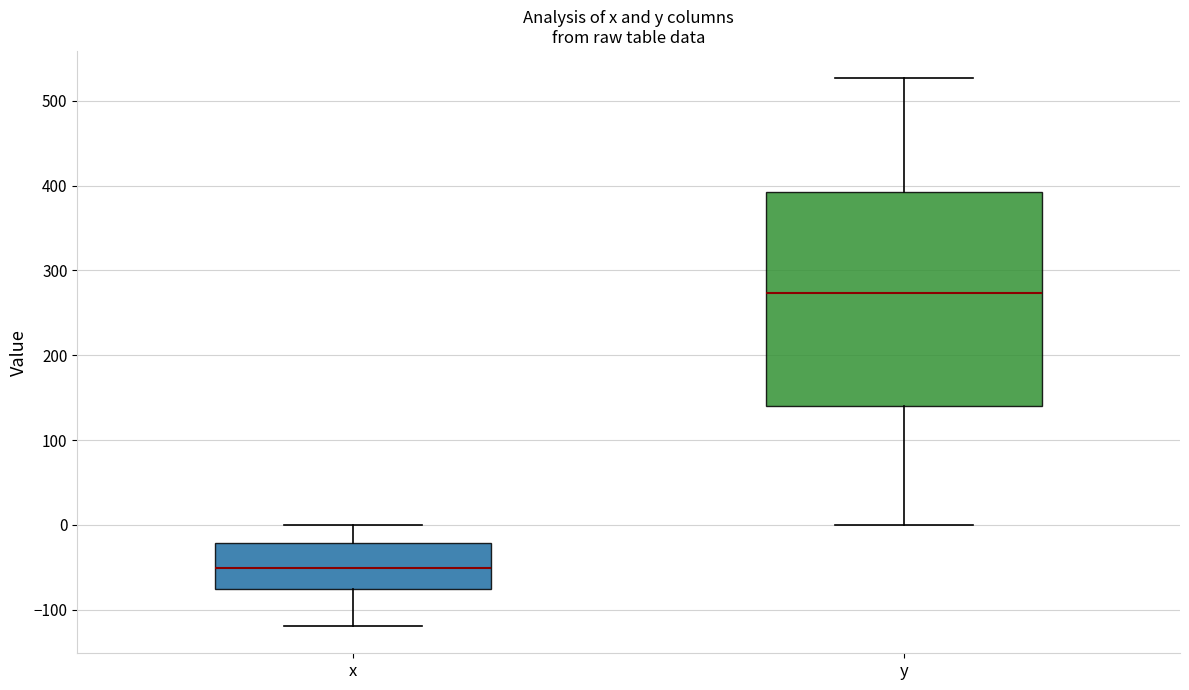

Where does the upper whisker of the box for x end on the y-axis? The values are not printed on the chart, so give them approximately, as read against the axis.

0